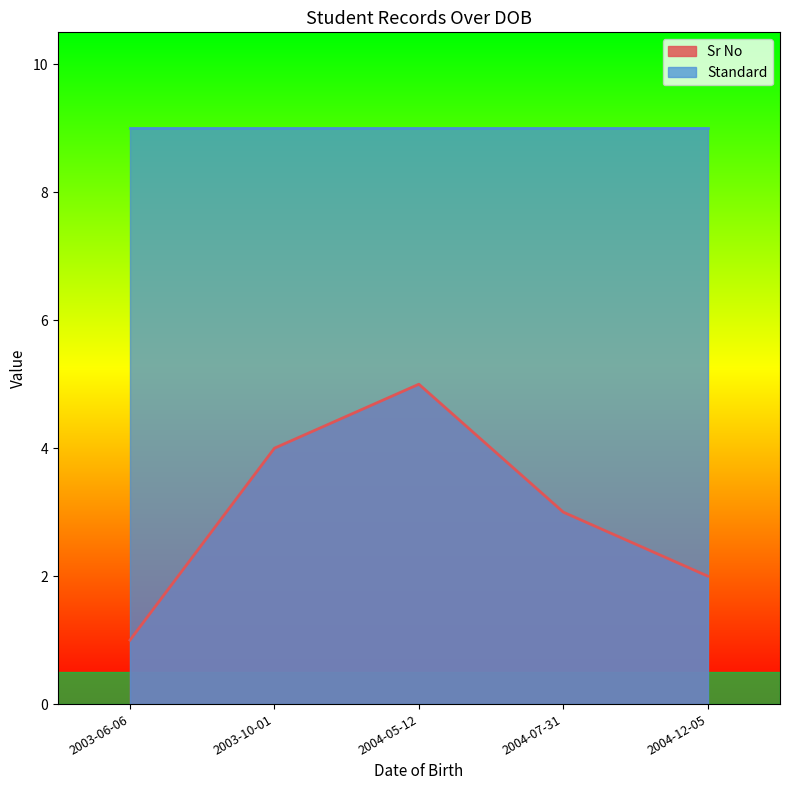

Between 2003-06-06 and 2003-10-01, which series saw the biggest shift?

Sr No